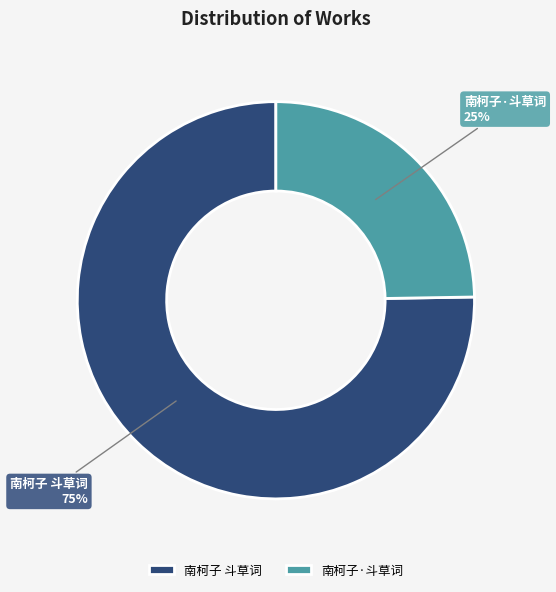

Is it true that 南柯子·斗草词 is 25% of the pie?

True